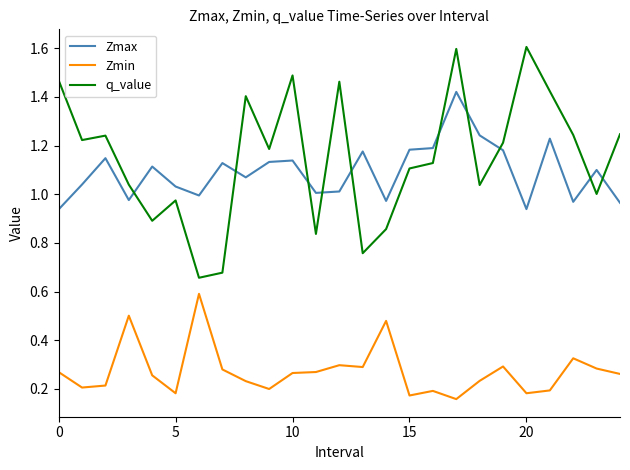

What is the maximum value for q_value?

1.6